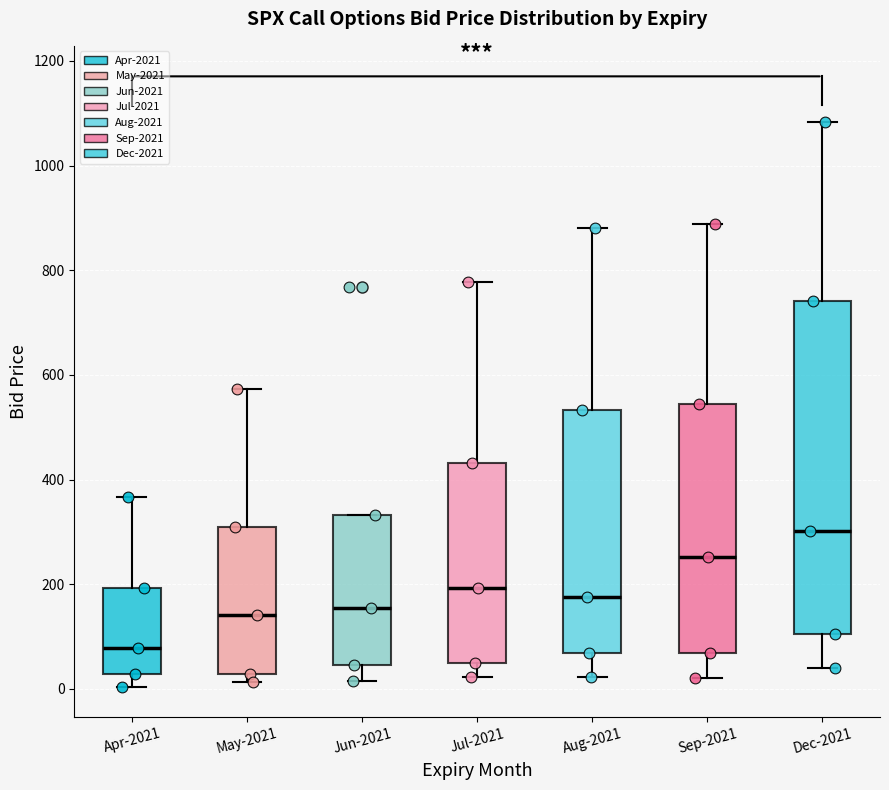

Which box has the highest median line?

Dec-2021